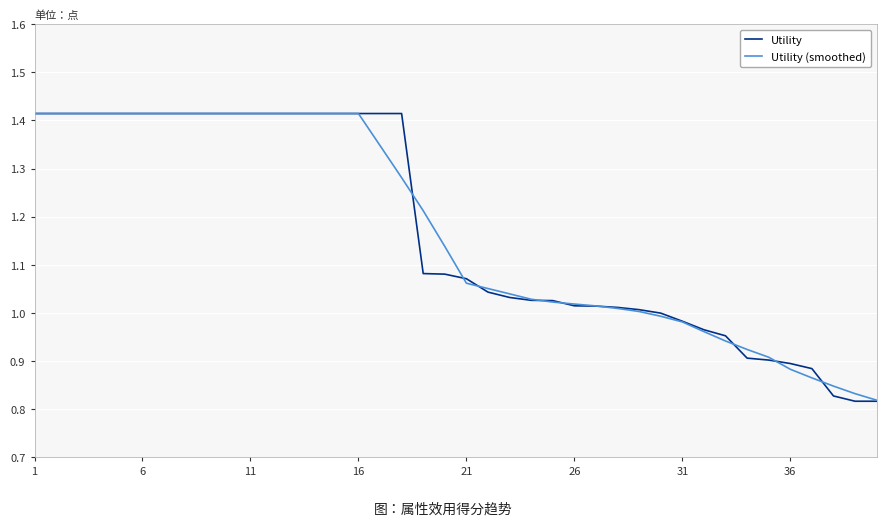

Which series has the largest range (max minus min)?

Utility